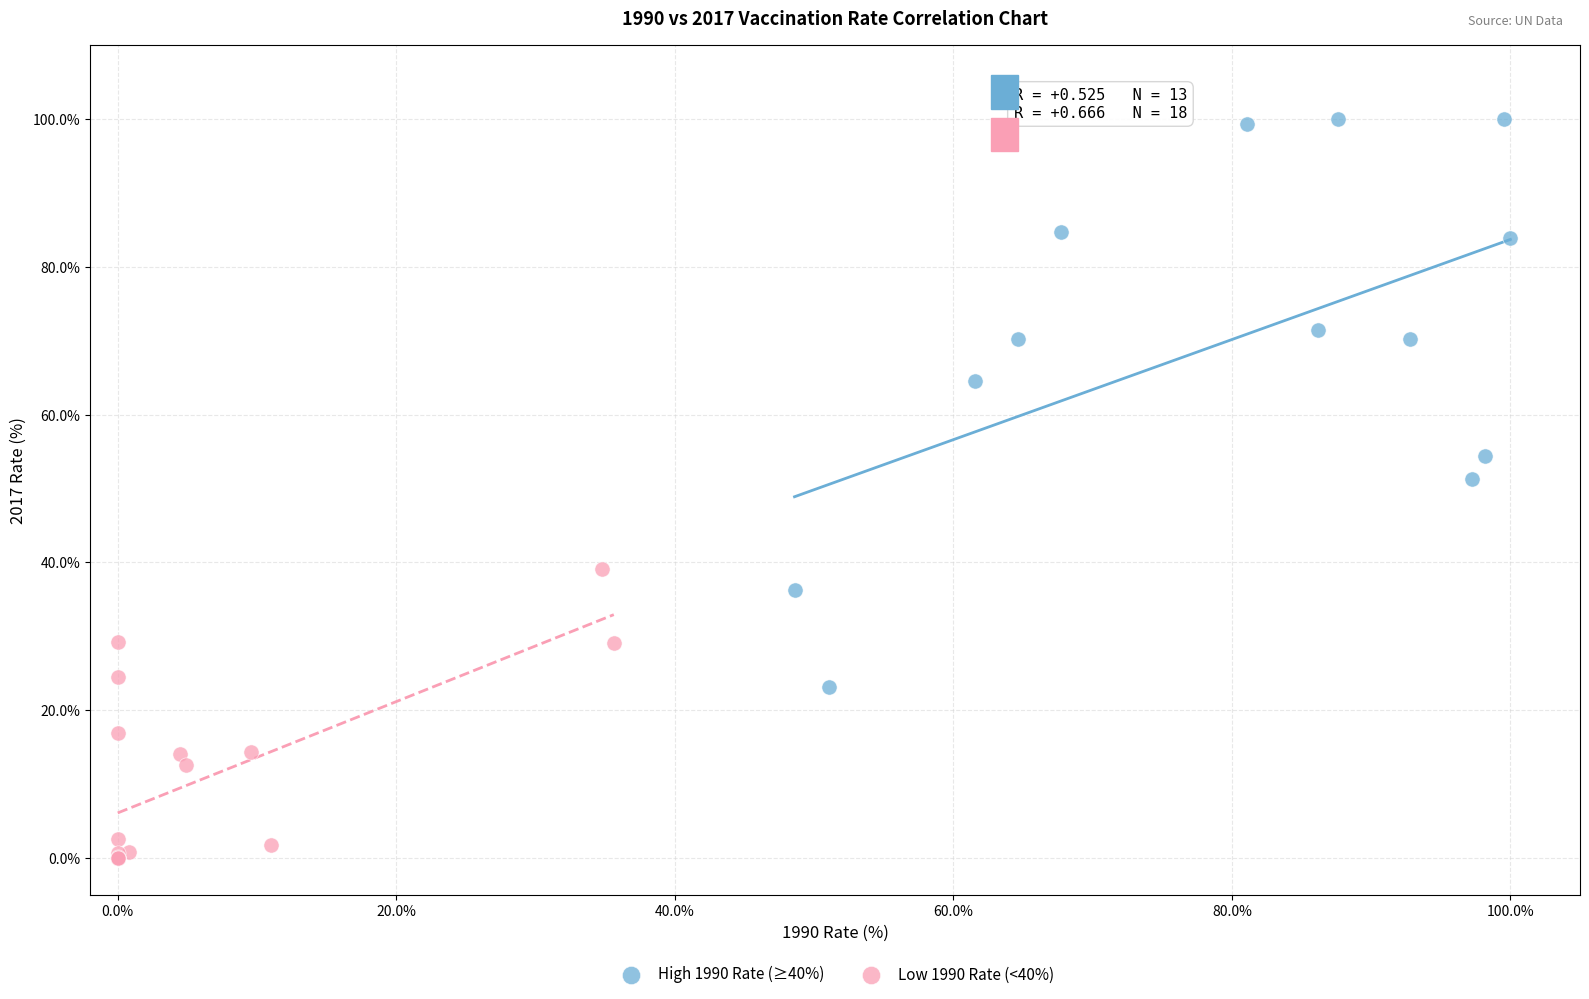

Which series contains the highest Y value?

High 1990 Rate (≥40%)